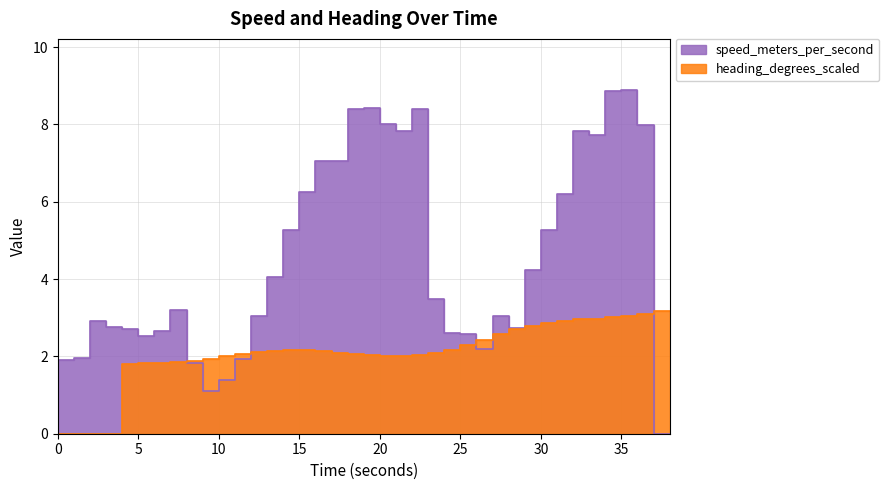

What is the sum of the heading_degrees_scaled values at 26 and 35?

5.3